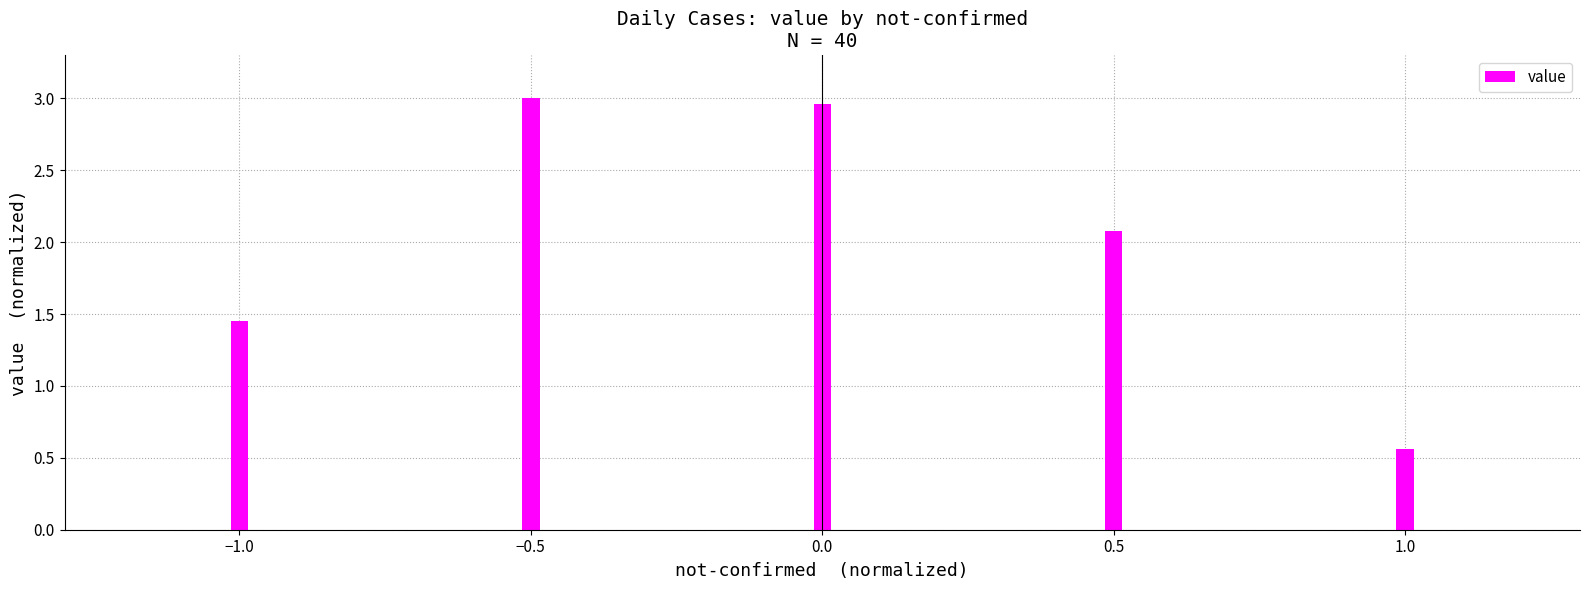

Which category has the lowest value across all series?

1.0